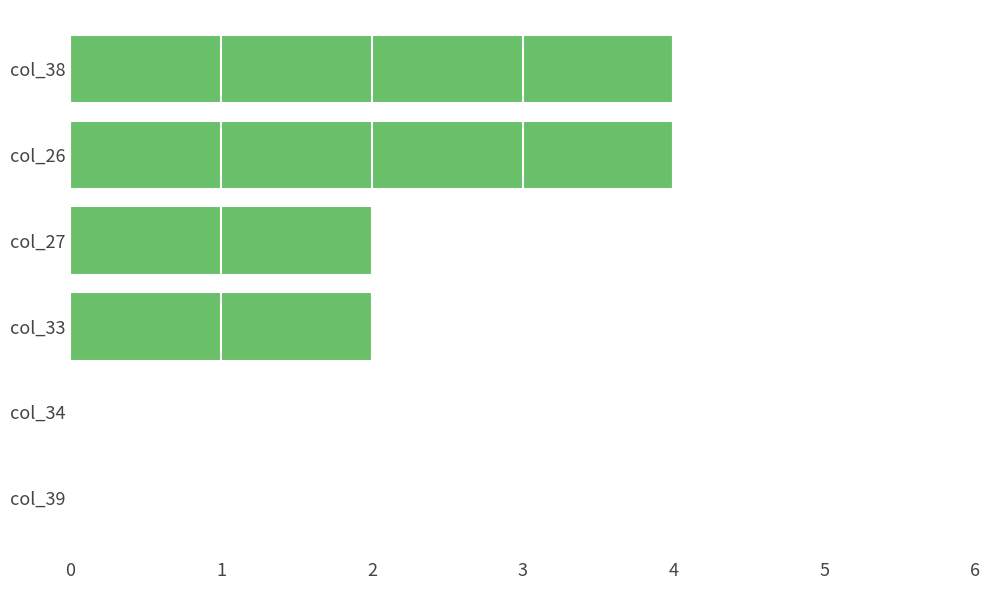

What is the maximum value shown in the chart?

4